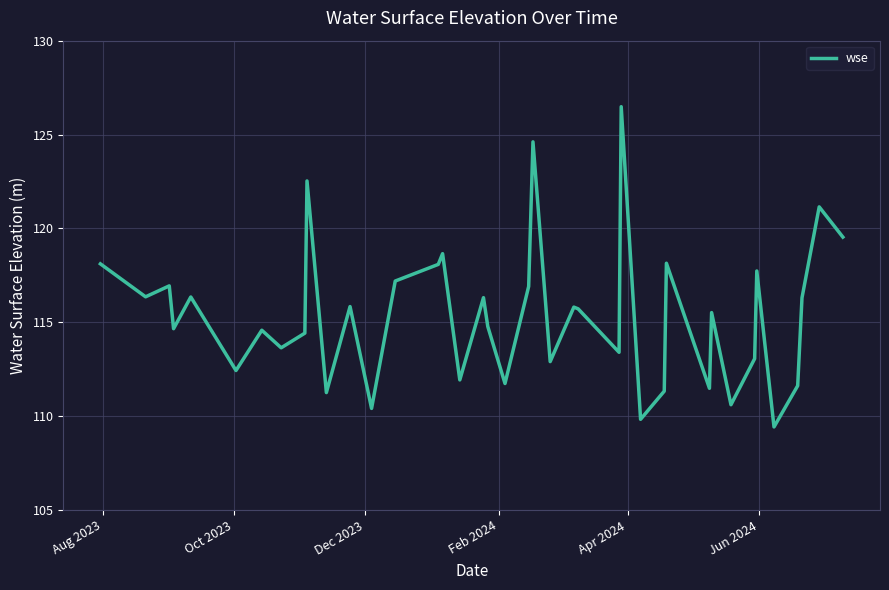

What is the maximum value shown in the chart?

126.5